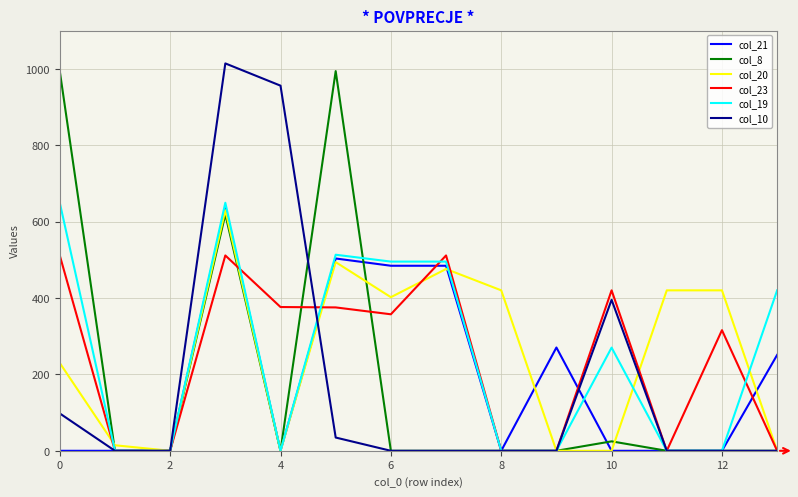

Does the chart have visible grid lines?

Yes